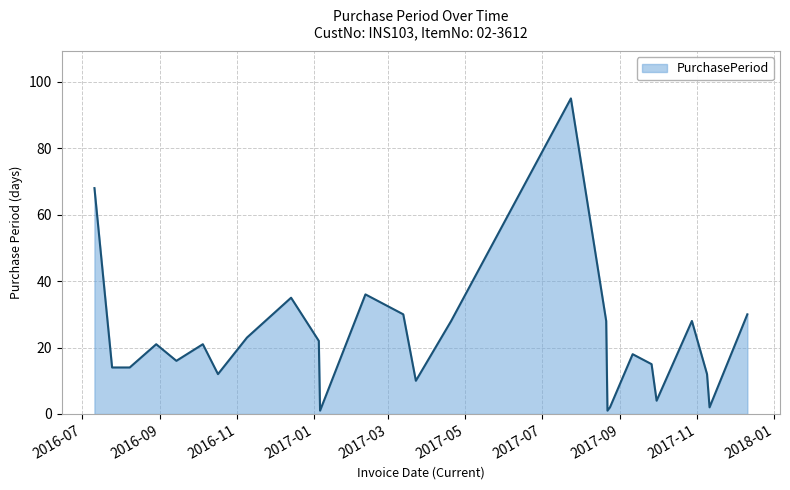

What is the maximum value shown in the chart?

95